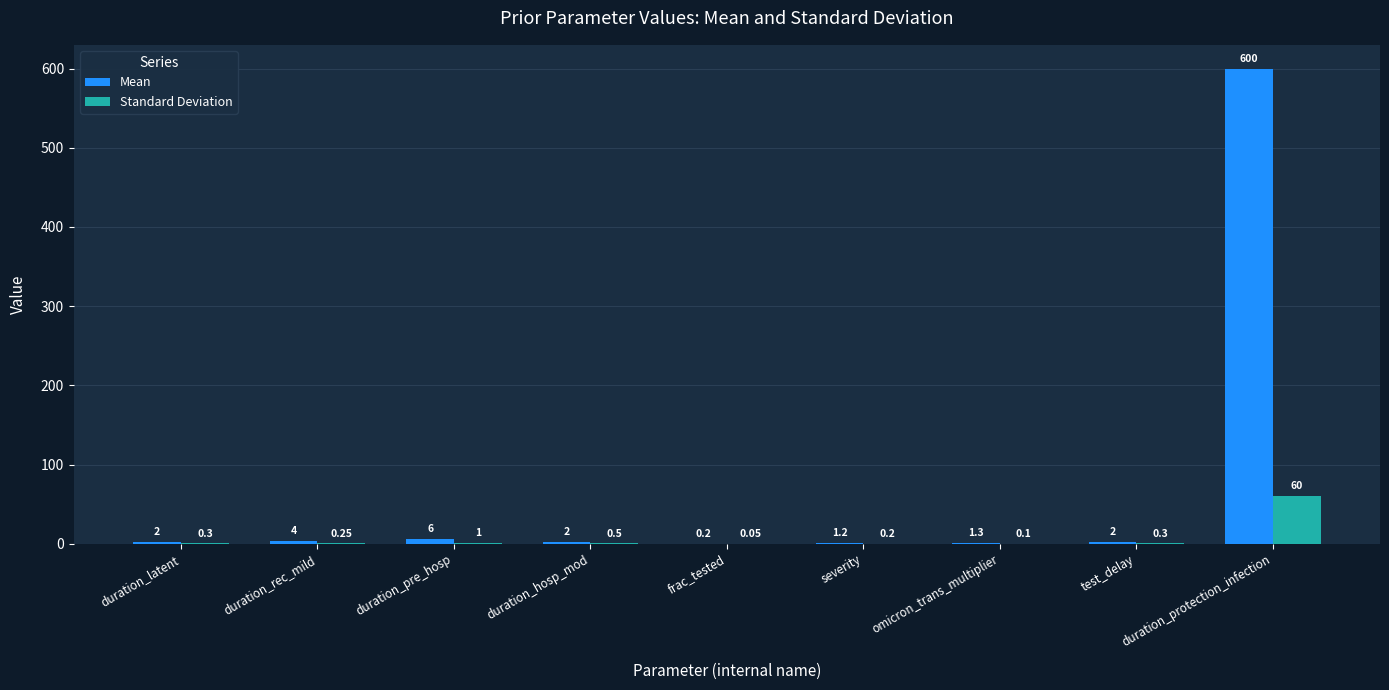

At which label is Standard Deviation closest to 30?

duration_pre_hosp